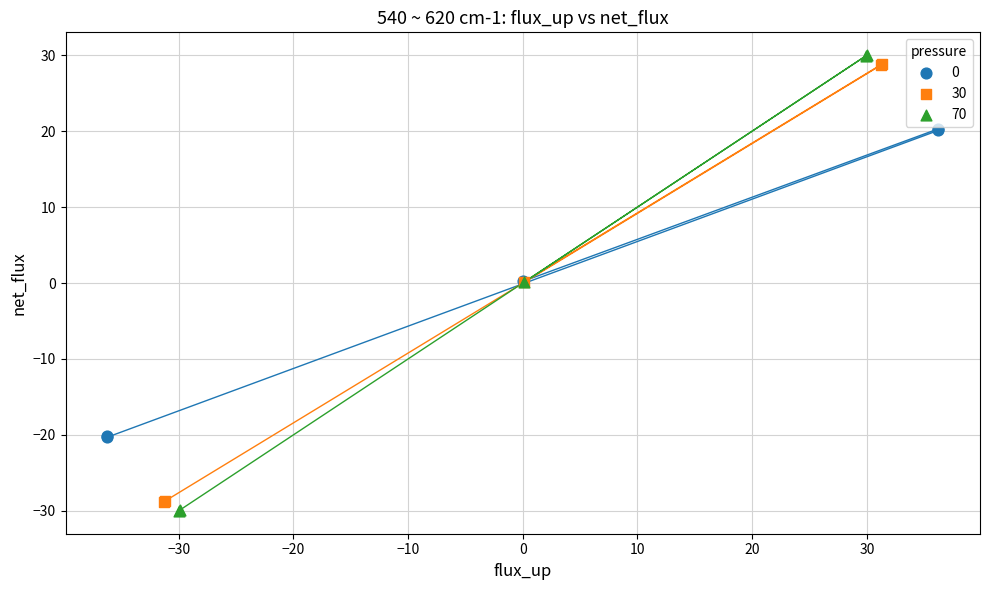

Which series contains the highest Y value?

70